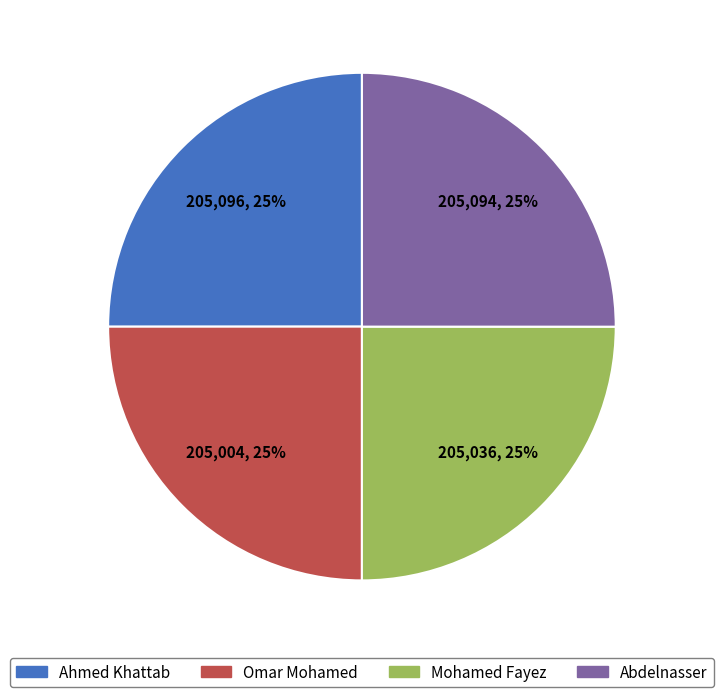

Is there a majority slice in this chart?

No